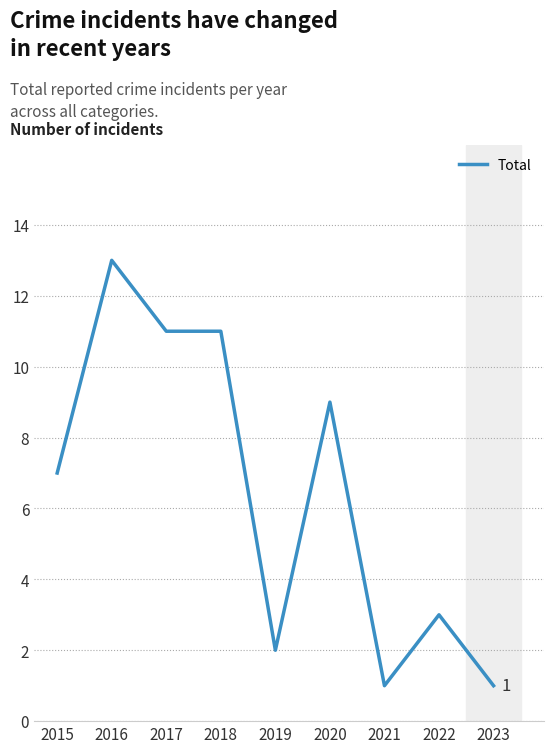

What is the sum of the values at 2018 and 2021?

12